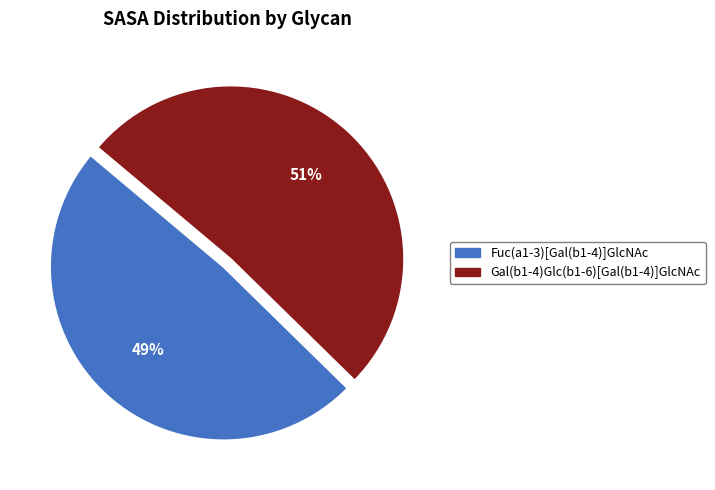

Combined, do Gal(b1-4)Glc(b1-6)[Gal(b1-4)]GlcNAc and Fuc(a1-3)[Gal(b1-4)]GlcNAc account for over 50%?

Yes